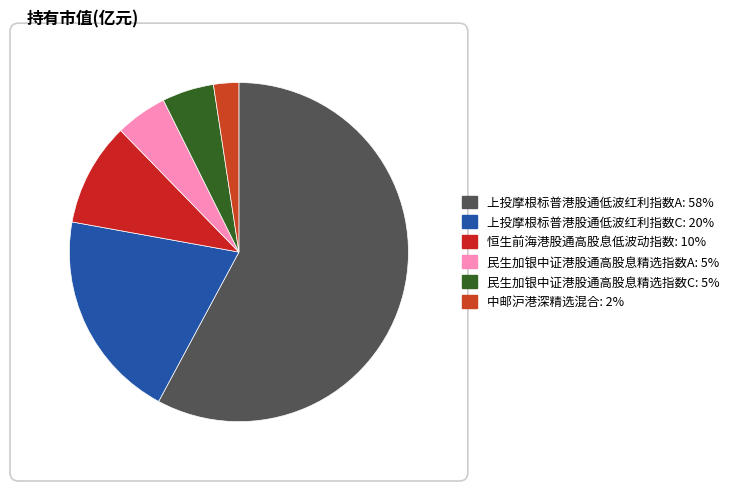

How many slices are in this pie chart?

6